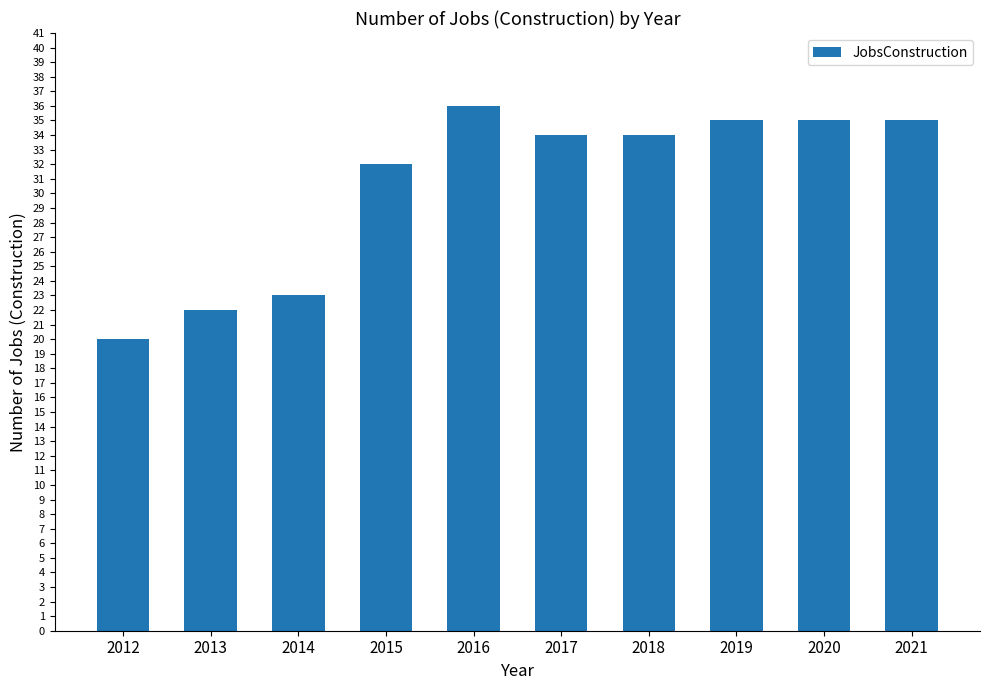

Approximately how many times larger is the value at 2016 compared to 2014?

1.6